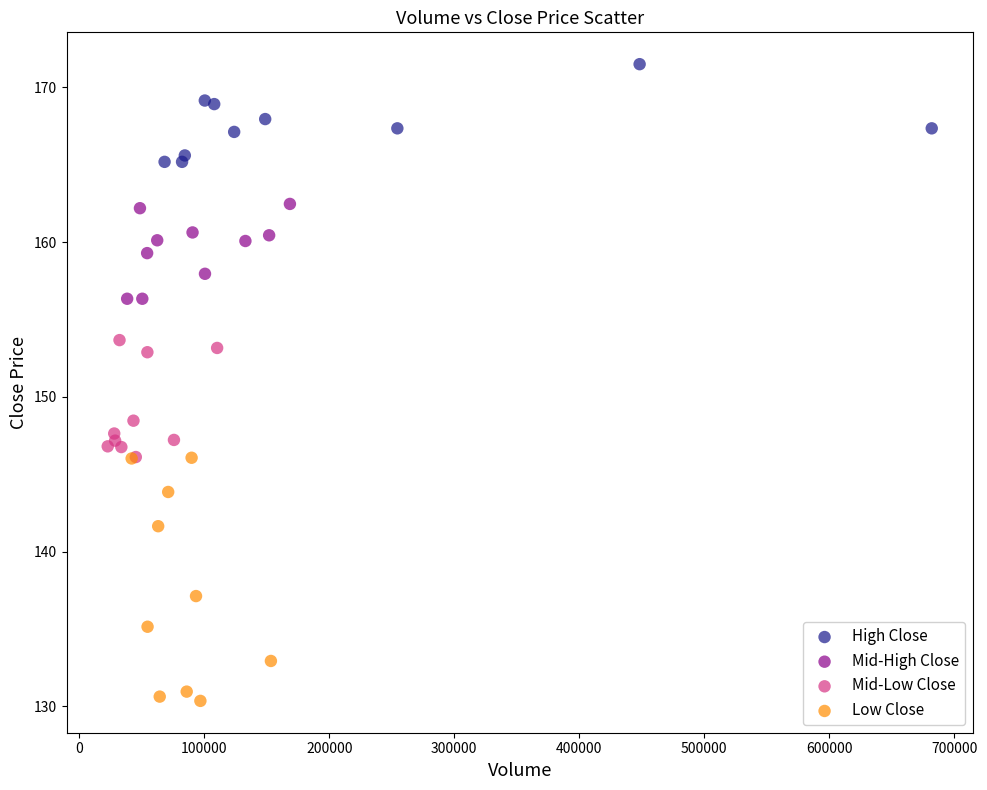

Which series has the largest Y range (max minus min)?

Low Close